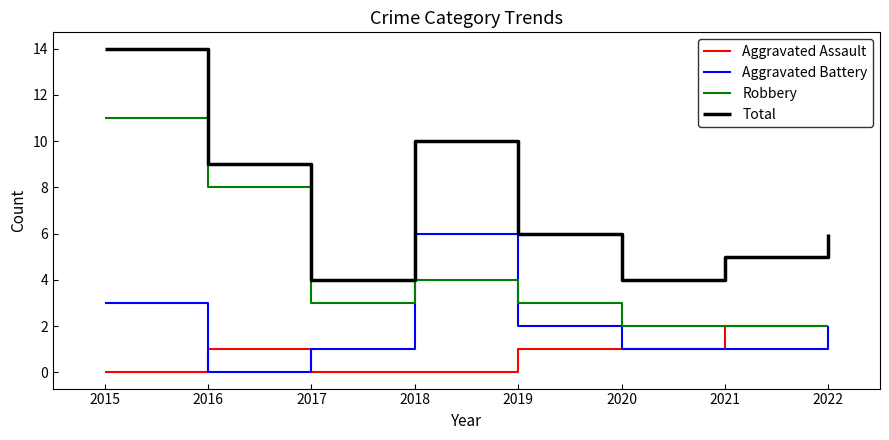

Where does the Aggravated Battery series first go above 2?

2015